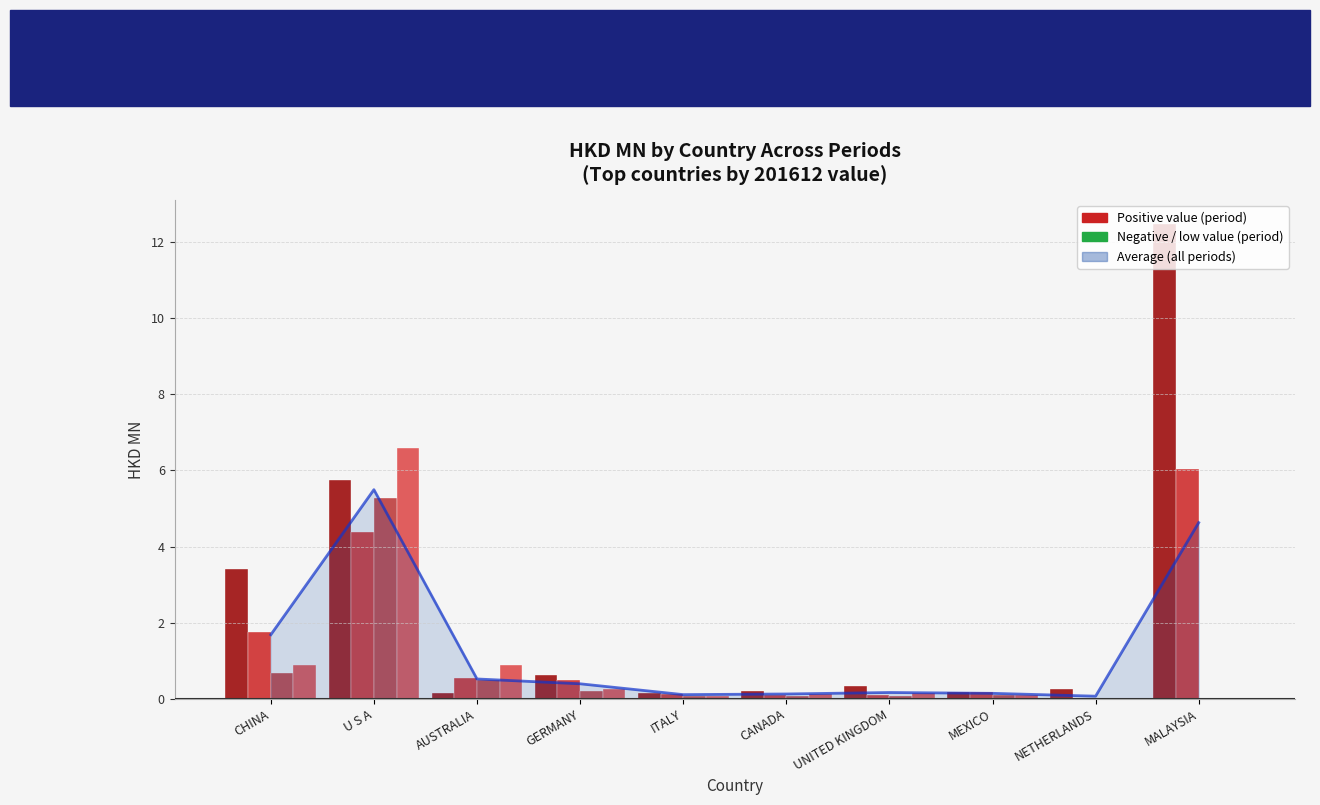

What is the label of the 2nd bar from the right?

NETHERLANDS